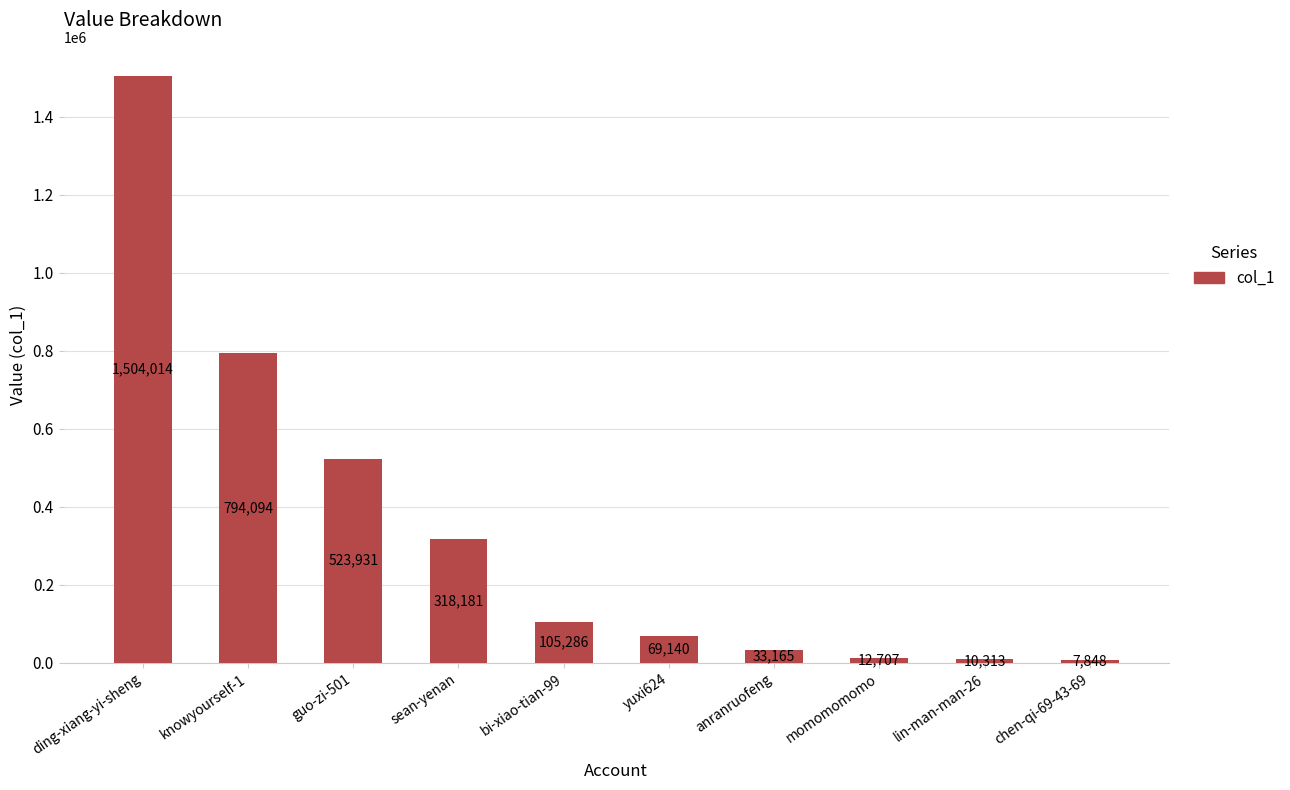

What is the sum of the values at guo-zi-501 and bi-xiao-tian-99?

629217